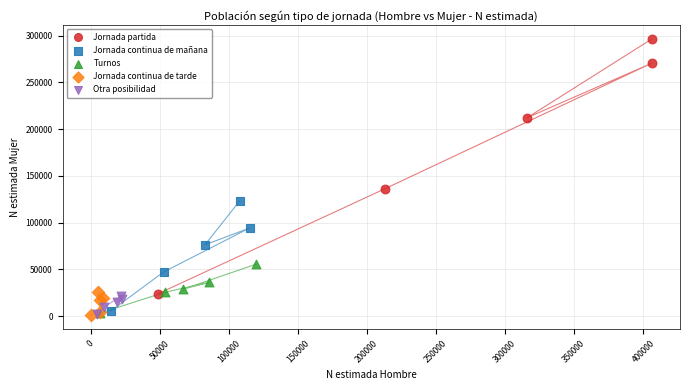

Which series contains the highest Y value?

Jornada partida